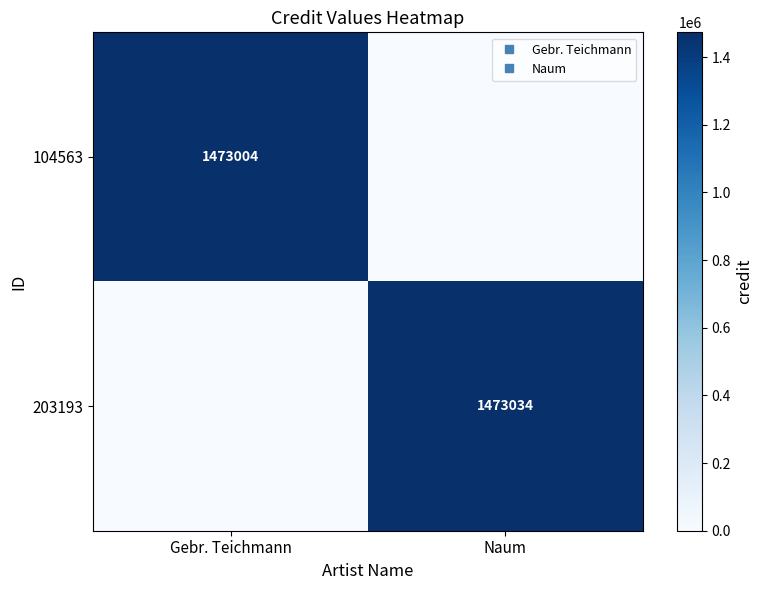

What is the difference between the 203193 values at Gebr. Teichmann and Naum?

1473034